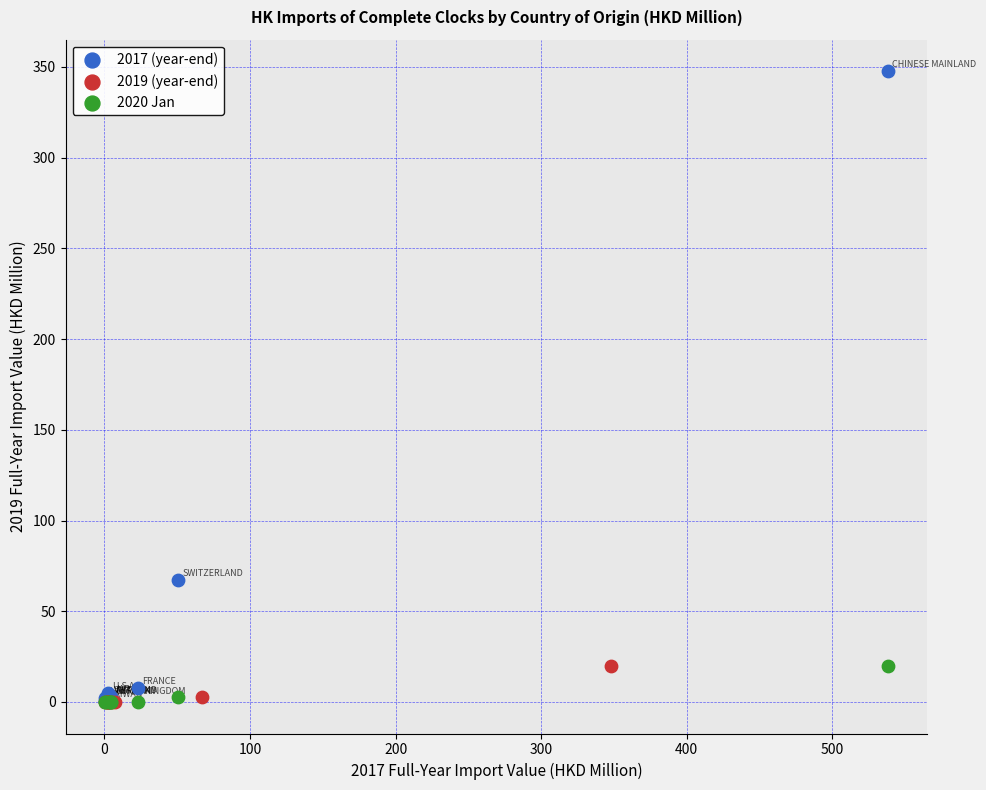

Which series reaches the maximum Y coordinate?

2017 (year-end)